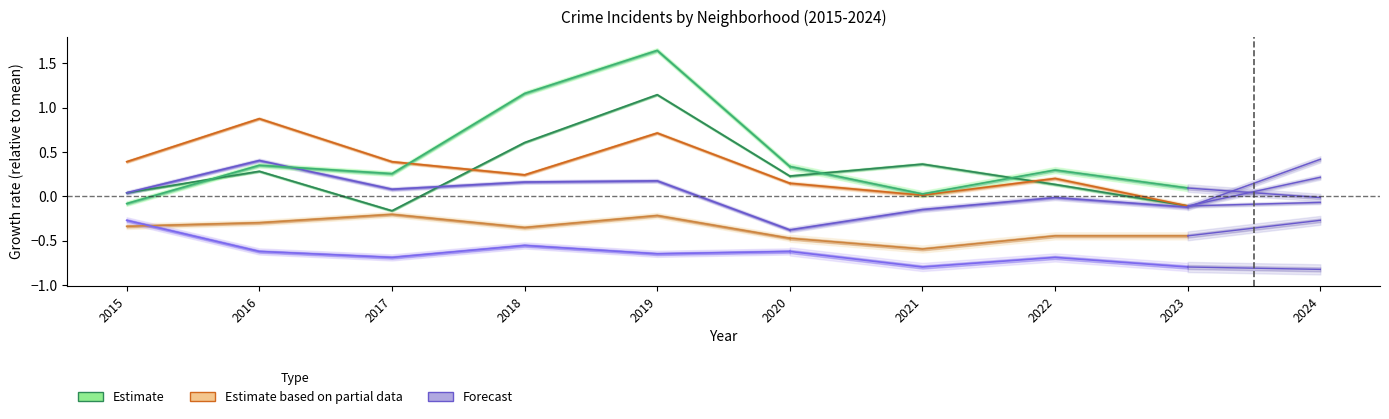

Between 2017 and 2015, which is larger?

2015